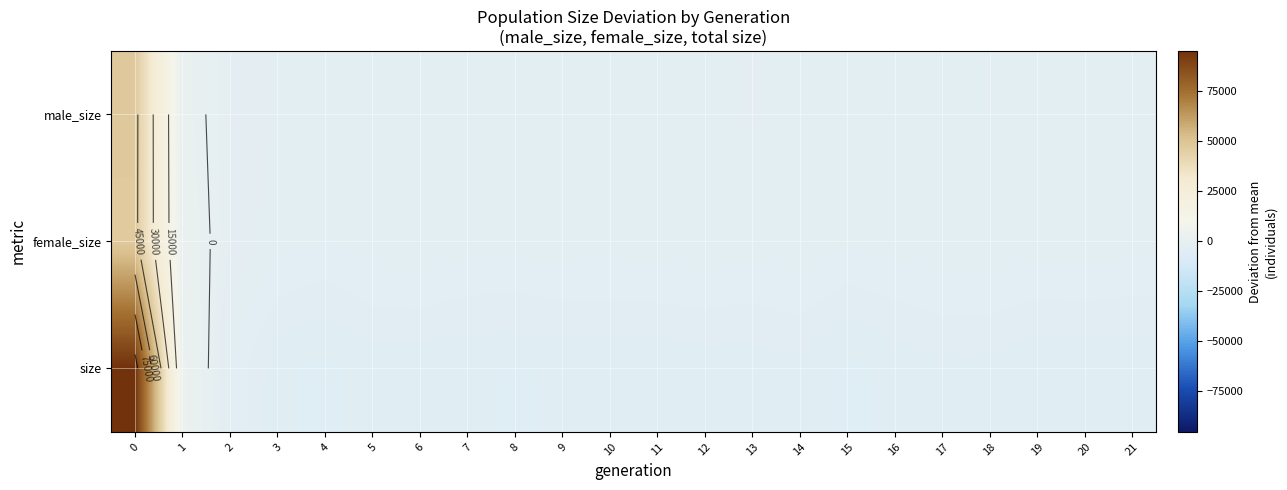

How many series are shown in this chart?

3